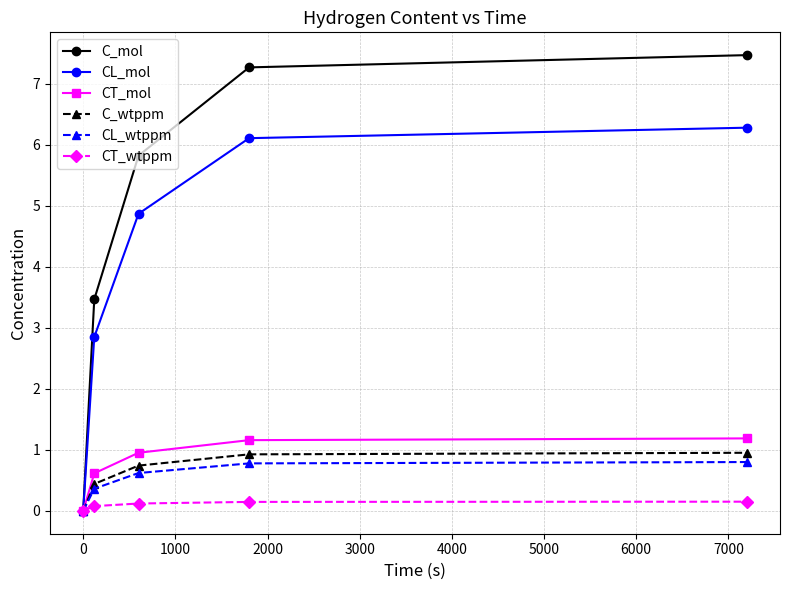

What is the value of the CT_mol point at the 3rd from the left?

1.0